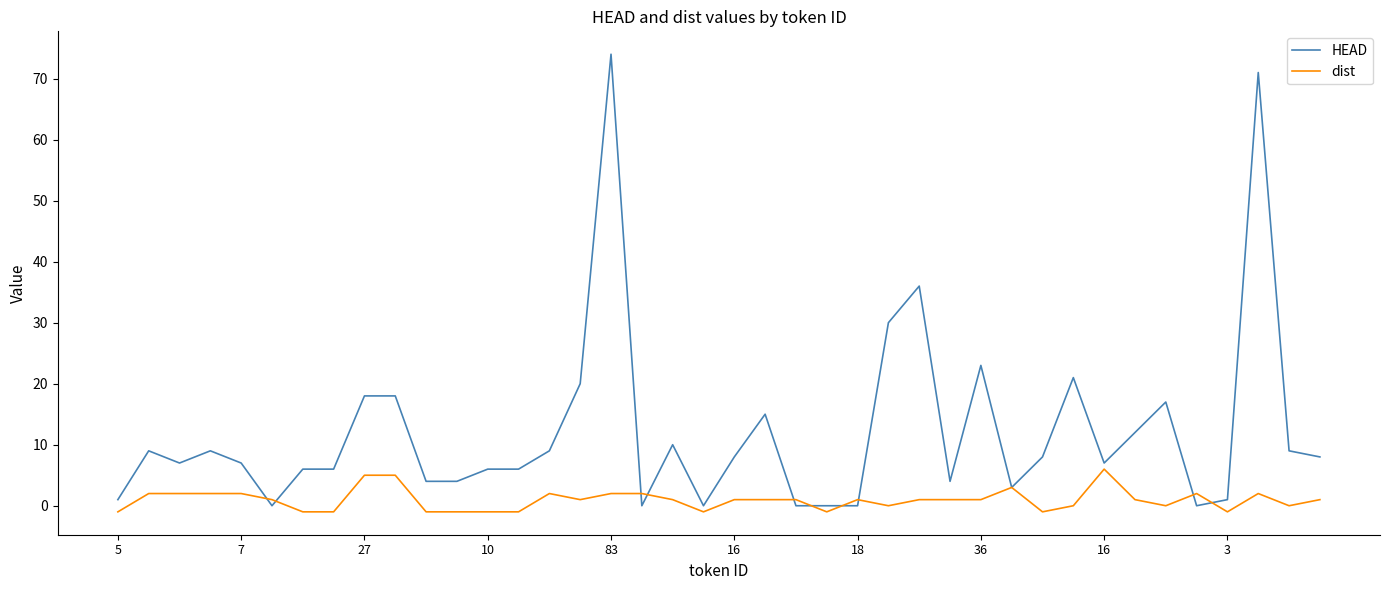

Rank the series by their average value, from lowest to highest.

dist, HEAD